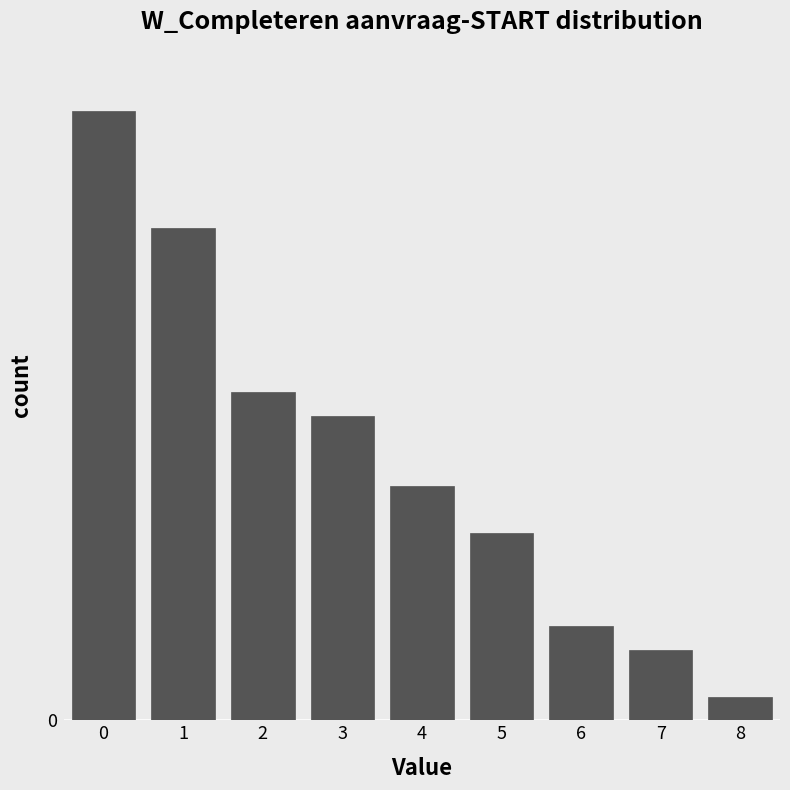

Does the chart contain any negative values?

No